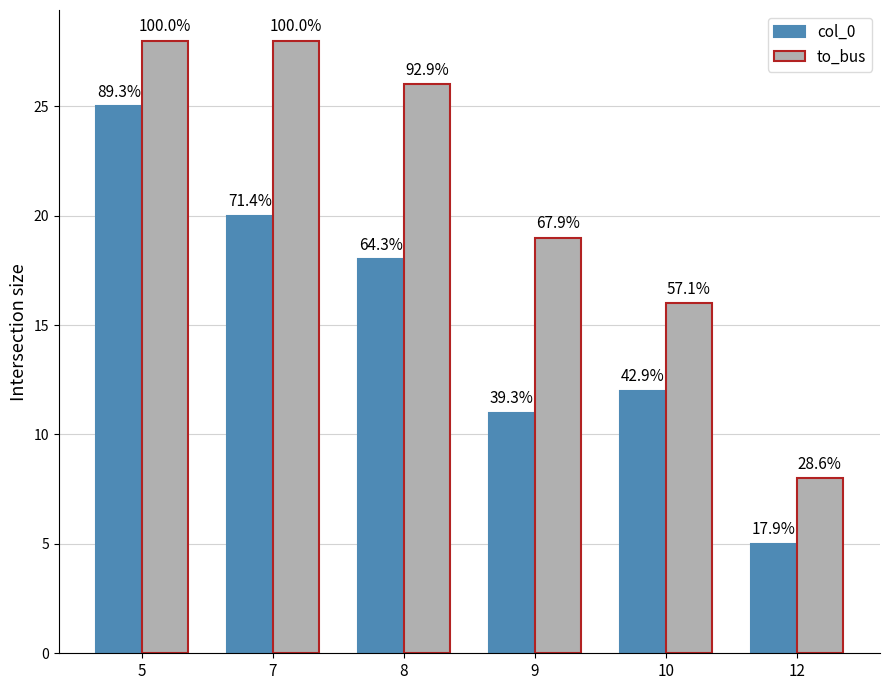

What is the smallest value displayed?

5